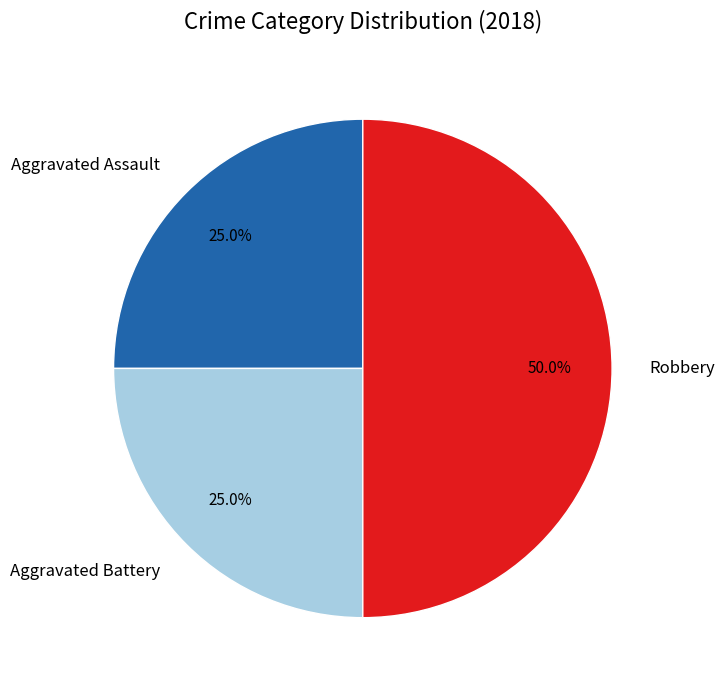

Is it true that Robbery is 35% of the pie?

False